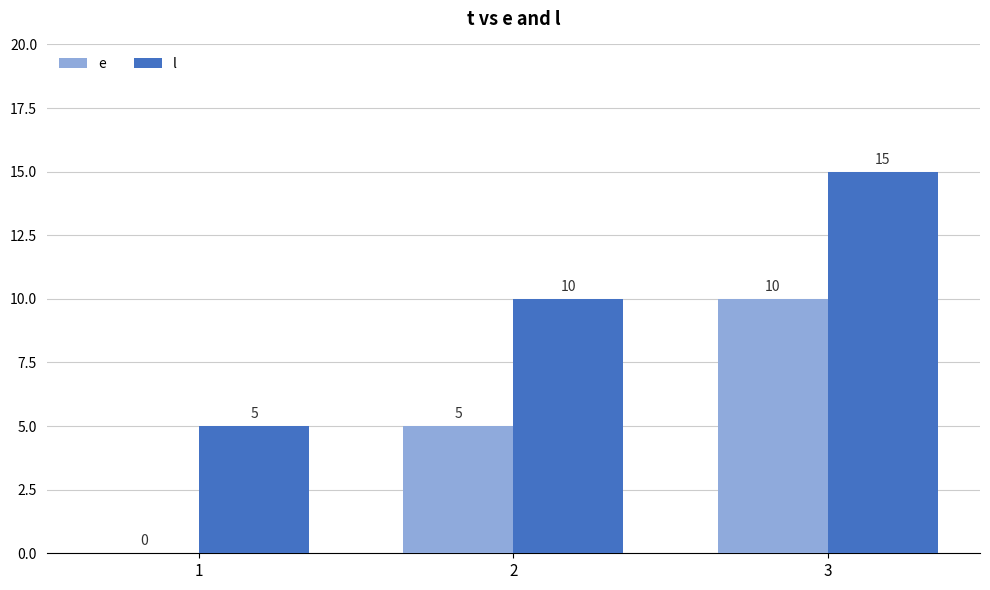

At which label is l closest to 10?

2